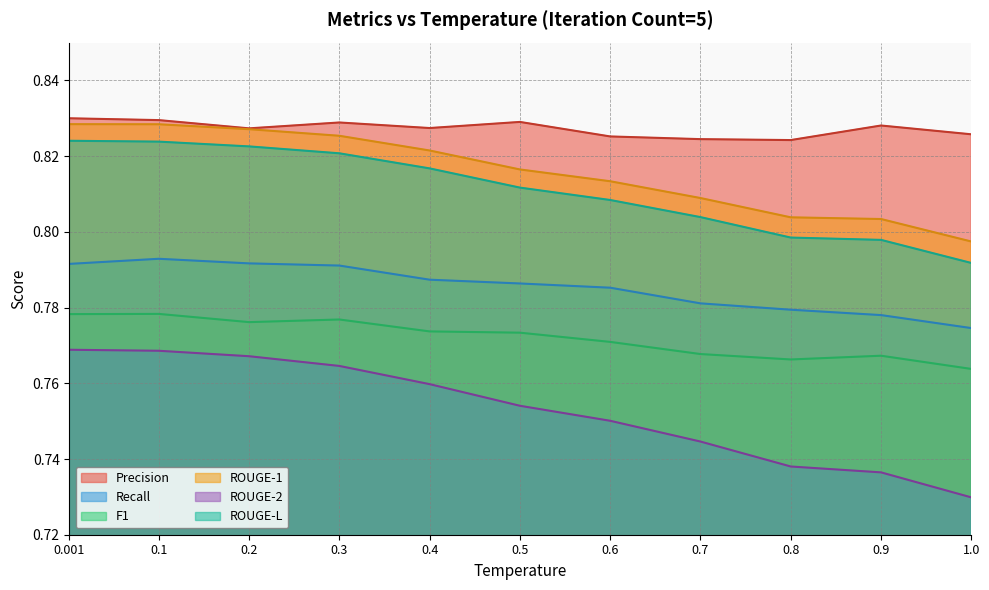

Reading left to right, transcribe all the data shown in this chart.

Precision: 0.001=0.8	0.1=0.8	0.2=0.8	0.3=0.8	0.4=0.8	0.5=0.8	0.6=0.8	0.7=0.8	0.8=0.8	0.9=0.8	1.0=0.8
Recall: 0.001=0.8	0.1=0.8	0.2=0.8	0.3=0.8	0.4=0.8	0.5=0.8	0.6=0.8	0.7=0.8	0.8=0.8	0.9=0.8	1.0=0.8
F1: 0.001=0.8	0.1=0.8	0.2=0.8	0.3=0.8	0.4=0.8	0.5=0.8	0.6=0.8	0.7=0.8	0.8=0.8	0.9=0.8	1.0=0.8
ROUGE-1: 0.001=0.8	0.1=0.8	0.2=0.8	0.3=0.8	0.4=0.8	0.5=0.8	0.6=0.8	0.7=0.8	0.8=0.8	0.9=0.8	1.0=0.8
ROUGE-2: 0.001=0.8	0.1=0.8	0.2=0.8	0.3=0.8	0.4=0.8	0.5=0.8	0.6=0.8	0.7=0.7	0.8=0.7	0.9=0.7	1.0=0.7
ROUGE-L: 0.001=0.8	0.1=0.8	0.2=0.8	0.3=0.8	0.4=0.8	0.5=0.8	0.6=0.8	0.7=0.8	0.8=0.8	0.9=0.8	1.0=0.8